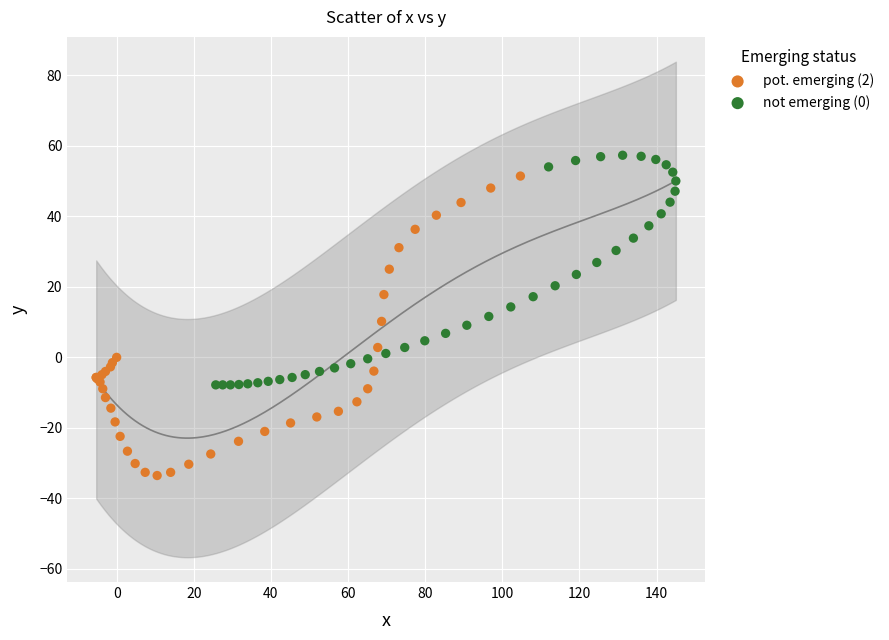

What are all the series names shown in the legend?

pot. emerging (2), not emerging (0)